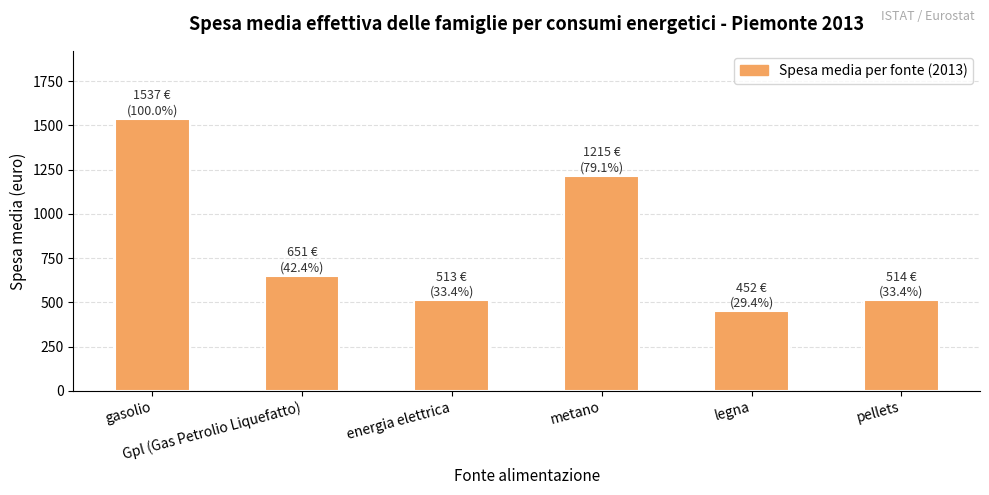

What is the smallest value displayed?

452